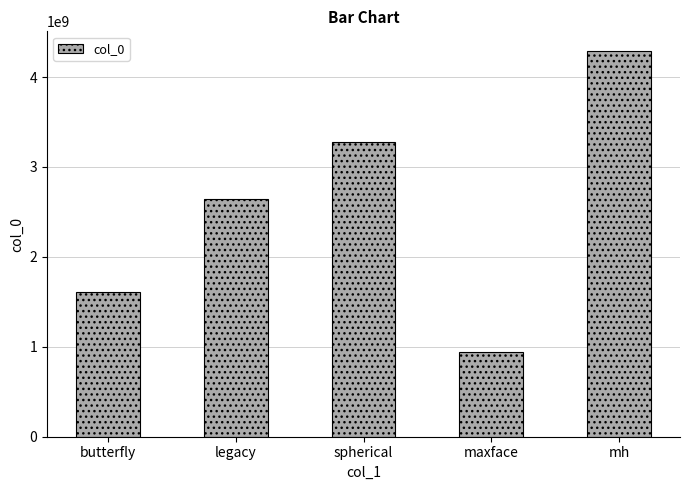

What is the approximate value at legacy?

2646259617